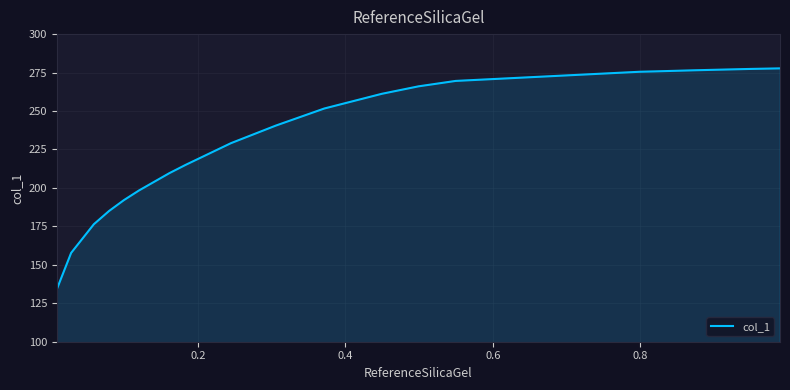

What is the greatest value displayed?

277.7